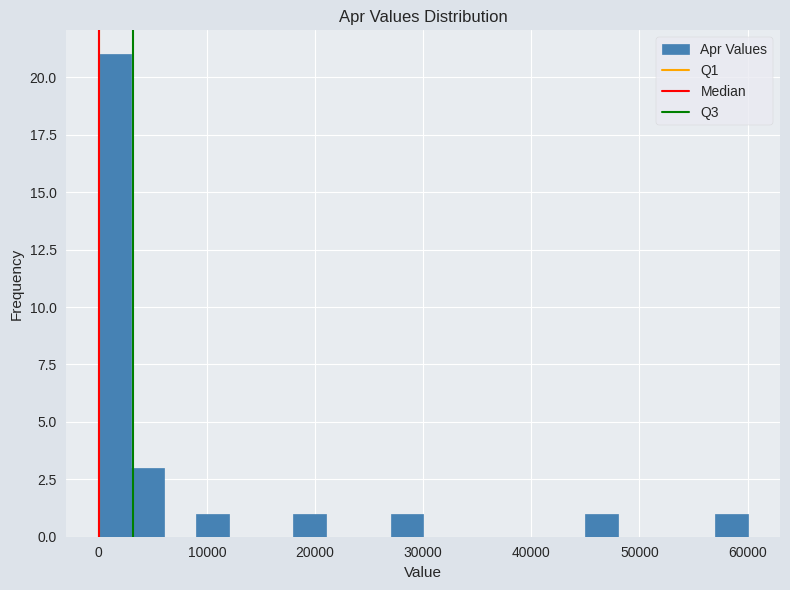

Read against the x-axis, roughly where is the centre of the tallest bar?

2000